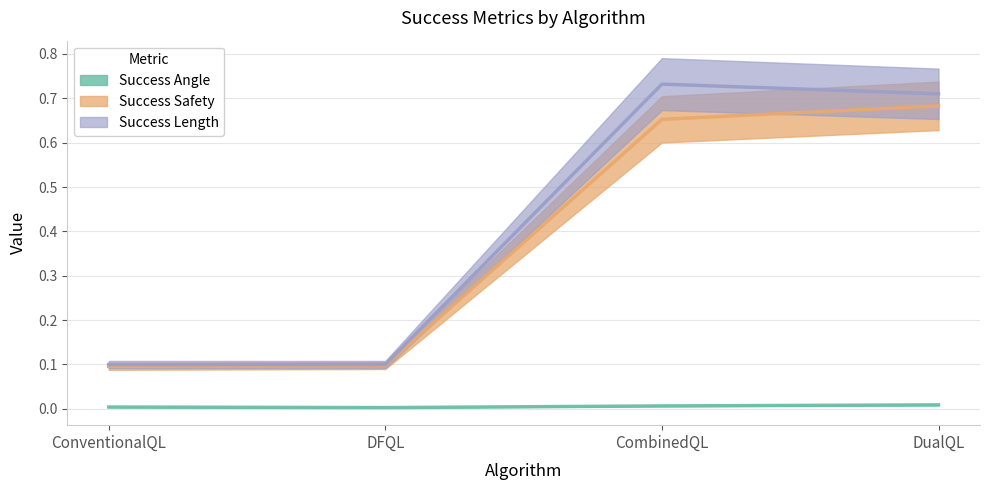

What is the minimum value for Success Safety?

0.1